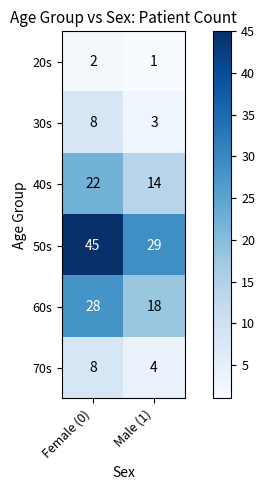

List the labels in order of 20s value, largest first.

Female (0), Male (1)